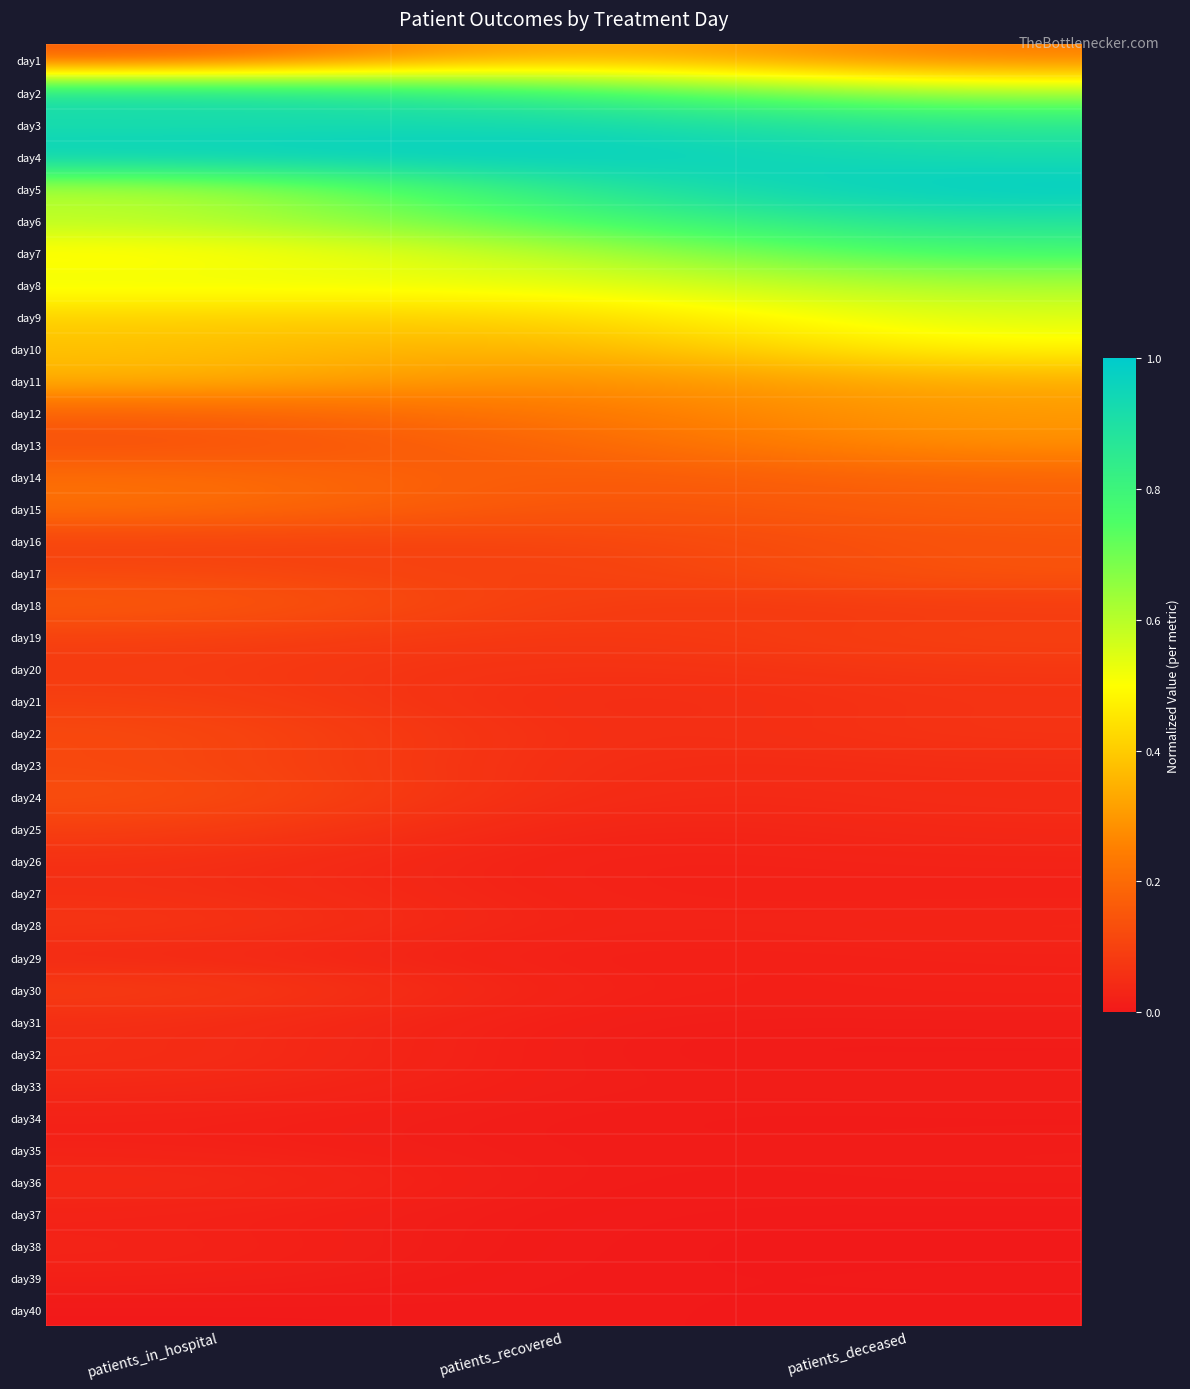

Count the number of categories in the chart.

3